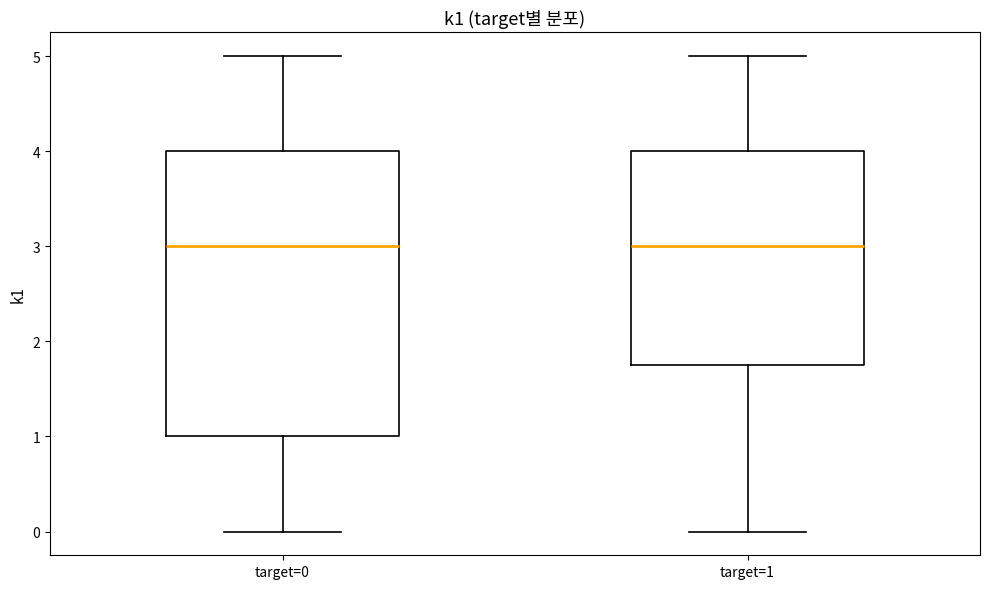

Reading left to right, read every box against the y-axis: the position of its median line, the range the box covers, and the ends of its whiskers. The values are not printed on the chart, so give them approximately, as read against the axis.

target=0: median 3.0, box 1.0 to 4.0, whiskers 0.0 to 5.0
target=1: median 3.0, box 1.8 to 4.0, whiskers 0.0 to 5.0